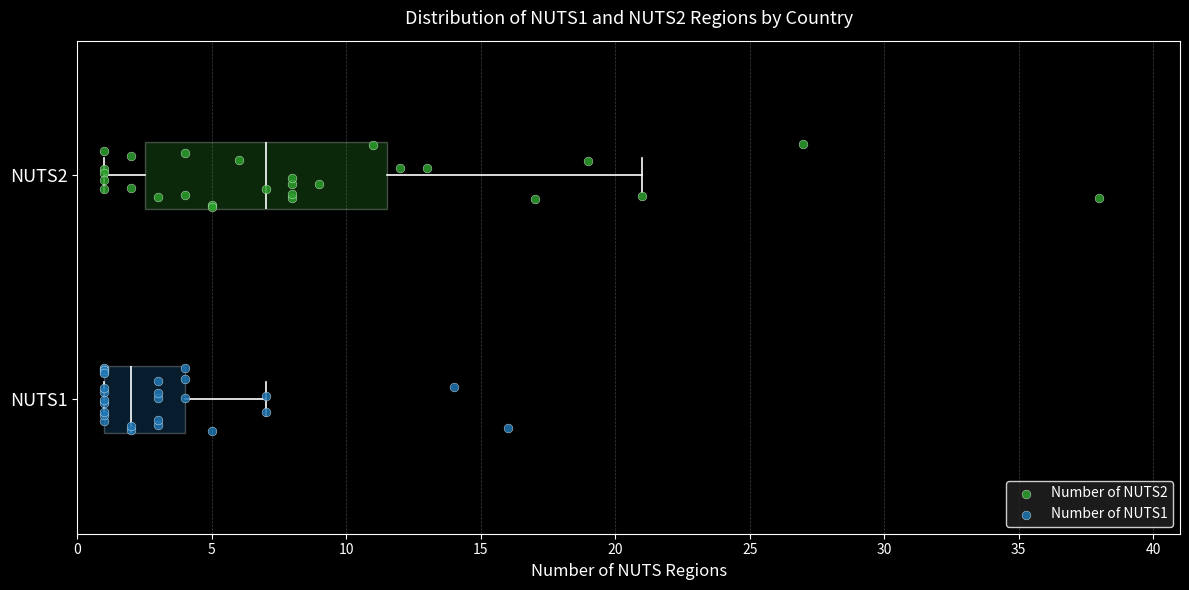

Reading bottom to top, read every box against the x-axis: the position of its median line, the range the box covers, and the ends of its whiskers. The values are not printed on the chart, so give them approximately, as read against the axis.

NUTS1: median 2.0, box 1.0 to 4.0, whiskers 1.0 to 7.0
NUTS2: median 7.0, box 2.5 to 11.5, whiskers 1.0 to 21.0